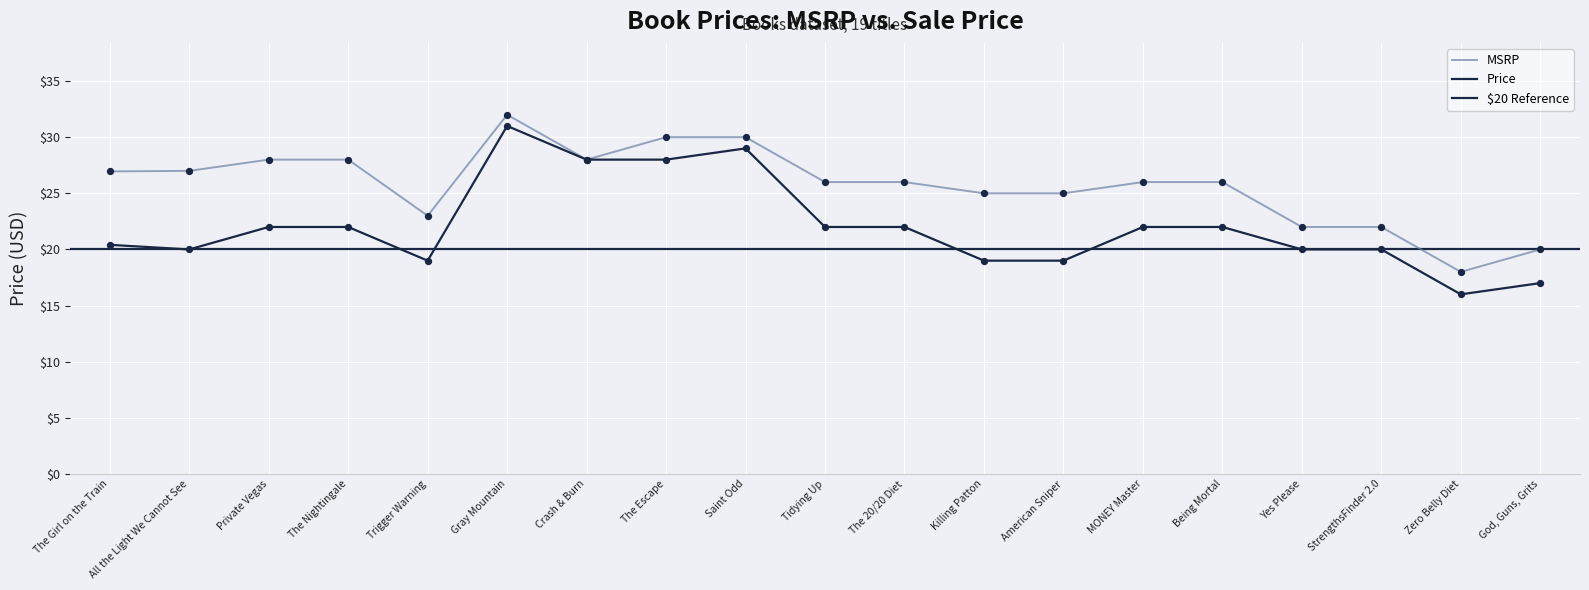

Which series has the largest total across all categories?

MSRP